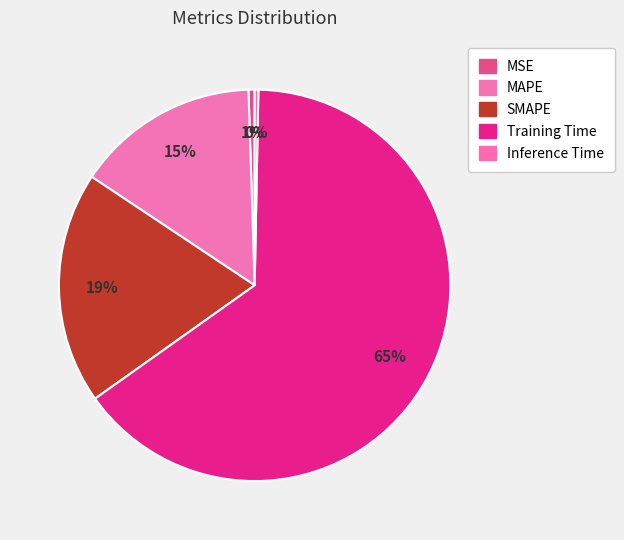

Is it true that Inference Time is 1% of the pie?

False